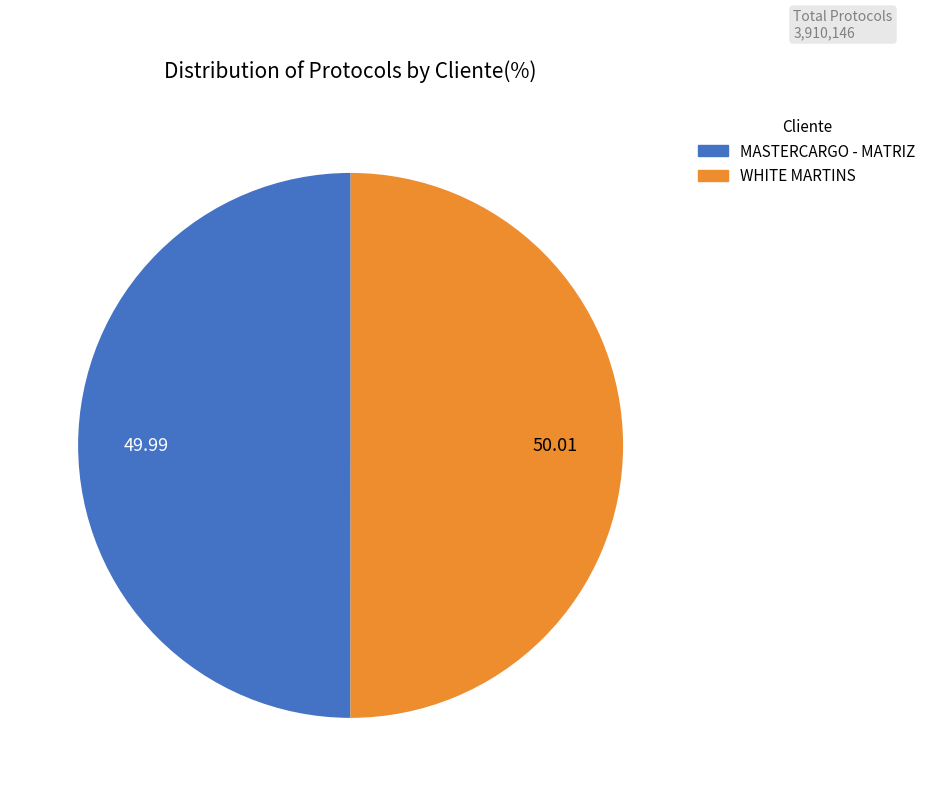

The WHITE MARTINS slice represents 39% of the pie. True or false?

False